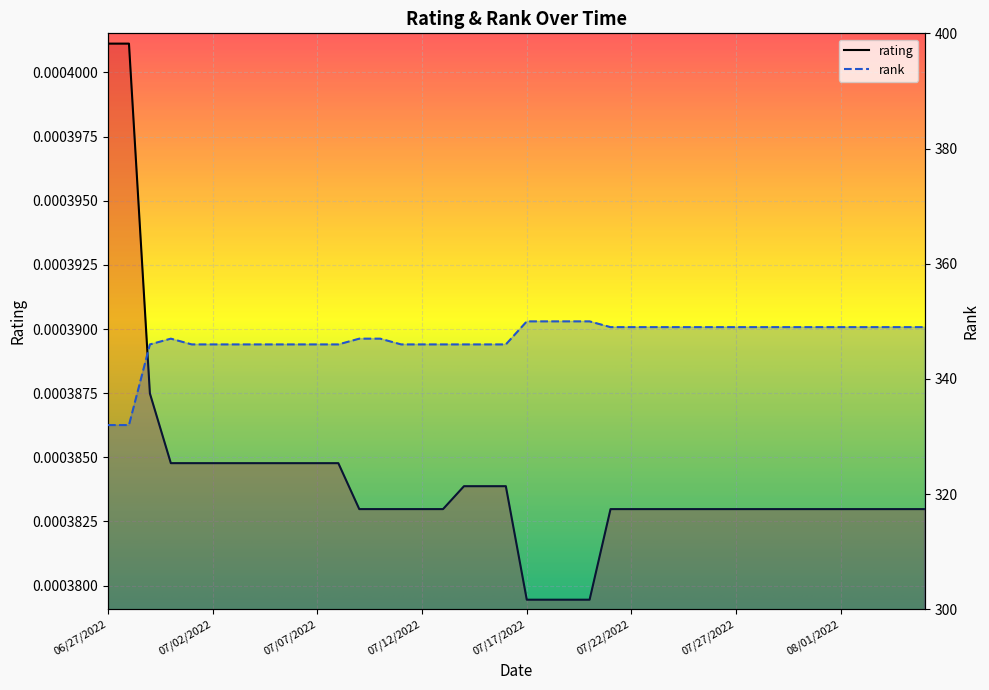

Reading left to right, extract all data points from this chart.

rating: 06/27/2022=0.0	06/28/2022=0.0	06/29/2022=0.0	06/30/2022=0.0	07/01/2022=0.0	07/02/2022=0.0	07/03/2022=0.0	07/04/2022=0.0	07/05/2022=0.0	07/06/2022=0.0	07/07/2022=0.0	07/08/2022=0.0	07/09/2022=0.0	07/10/2022=0.0	07/11/2022=0.0	07/12/2022=0.0	07/13/2022=0.0	07/14/2022=0.0	07/15/2022=0.0	07/16/2022=0.0	07/17/2022=0.0	07/18/2022=0.0	07/19/2022=0.0	07/20/2022=0.0	07/21/2022=0.0	07/22/2022=0.0	07/23/2022=0.0	07/24/2022=0.0	07/25/2022=0.0	07/26/2022=0.0	07/27/2022=0.0	07/28/2022=0.0	07/29/2022=0.0	07/30/2022=0.0	07/31/2022=0.0	08/01/2022=0.0	08/02/2022=0.0	08/03/2022=0.0	08/04/2022=0.0	08/05/2022=0.0
rank: 06/27/2022=332.0	06/28/2022=332.0	06/29/2022=346.0	06/30/2022=347.0	07/01/2022=346.0	07/02/2022=346.0	07/03/2022=346.0	07/04/2022=346.0	07/05/2022=346.0	07/06/2022=346.0	07/07/2022=346.0	07/08/2022=346.0	07/09/2022=347.0	07/10/2022=347.0	07/11/2022=346.0	07/12/2022=346.0	07/13/2022=346.0	07/14/2022=346.0	07/15/2022=346.0	07/16/2022=346.0	07/17/2022=350.0	07/18/2022=350.0	07/19/2022=350.0	07/20/2022=350.0	07/21/2022=349.0	07/22/2022=349.0	07/23/2022=349.0	07/24/2022=349.0	07/25/2022=349.0	07/26/2022=349.0	07/27/2022=349.0	07/28/2022=349.0	07/29/2022=349.0	07/30/2022=349.0	07/31/2022=349.0	08/01/2022=349.0	08/02/2022=349.0	08/03/2022=349.0	08/04/2022=349.0	08/05/2022=349.0